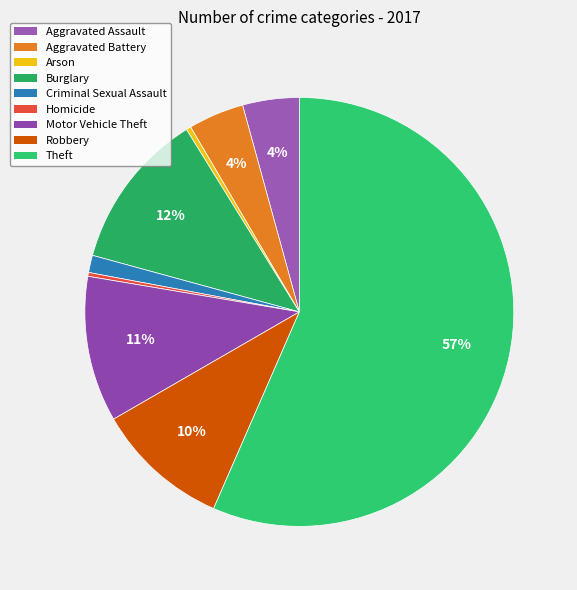

Is there any slice that represents more than half of the pie?

Yes